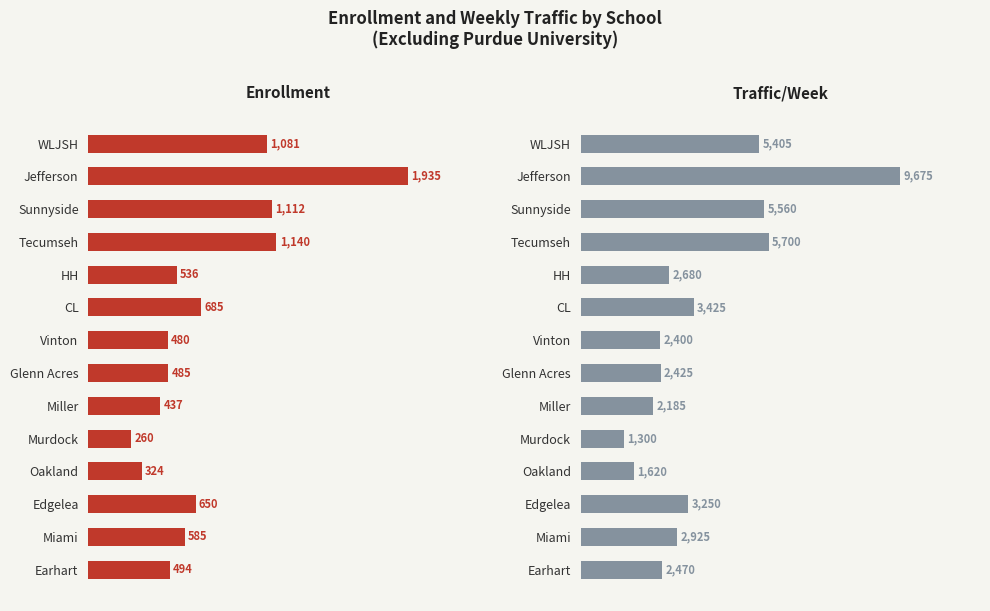

True or false: Enrollment has a value of 153 at Edgelea.

False